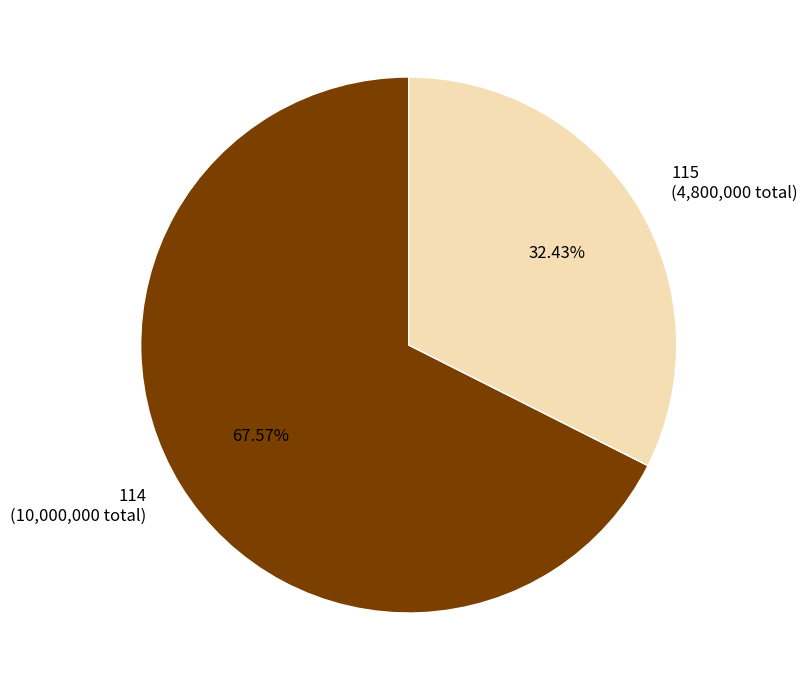

To the nearest percent, what percentage of the pie is 115?

32%